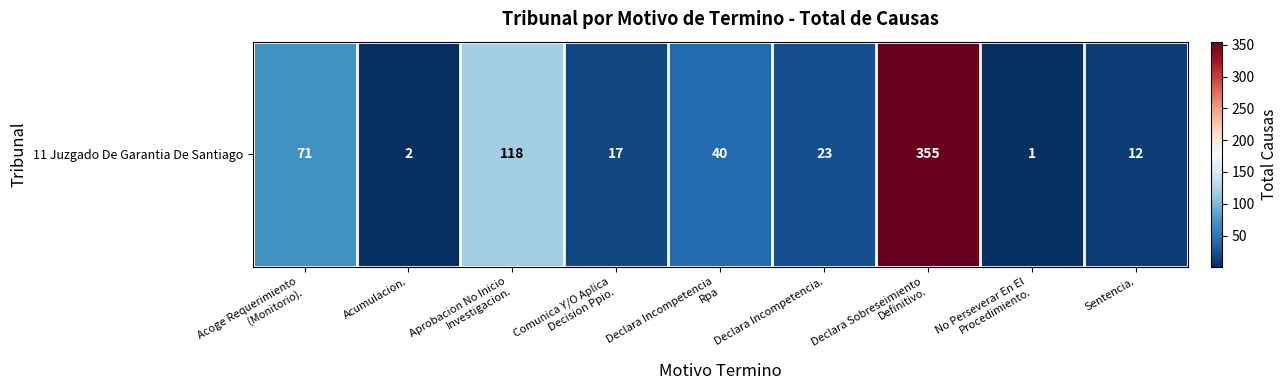

The chart shows a value of 204 at Aprobacion No Inicio
Investigacion.. True or false?

False